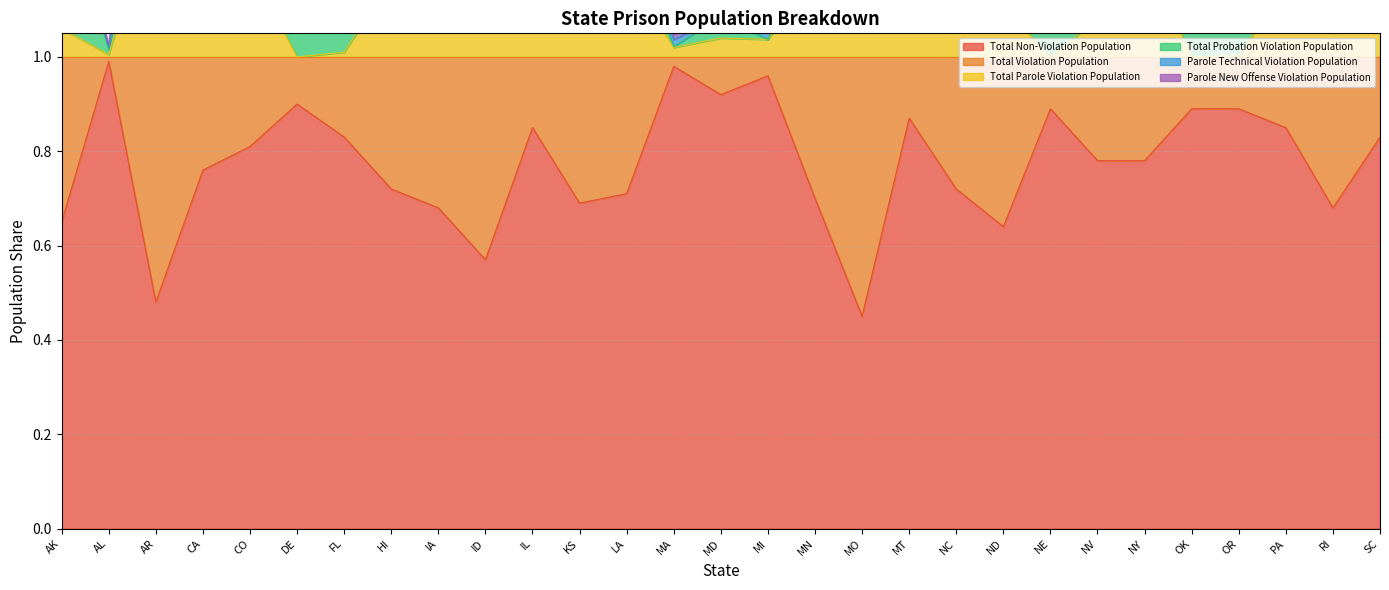

In Total Non-Violation Population, how many points are lower than both neighbors (excluding endpoints)?

7